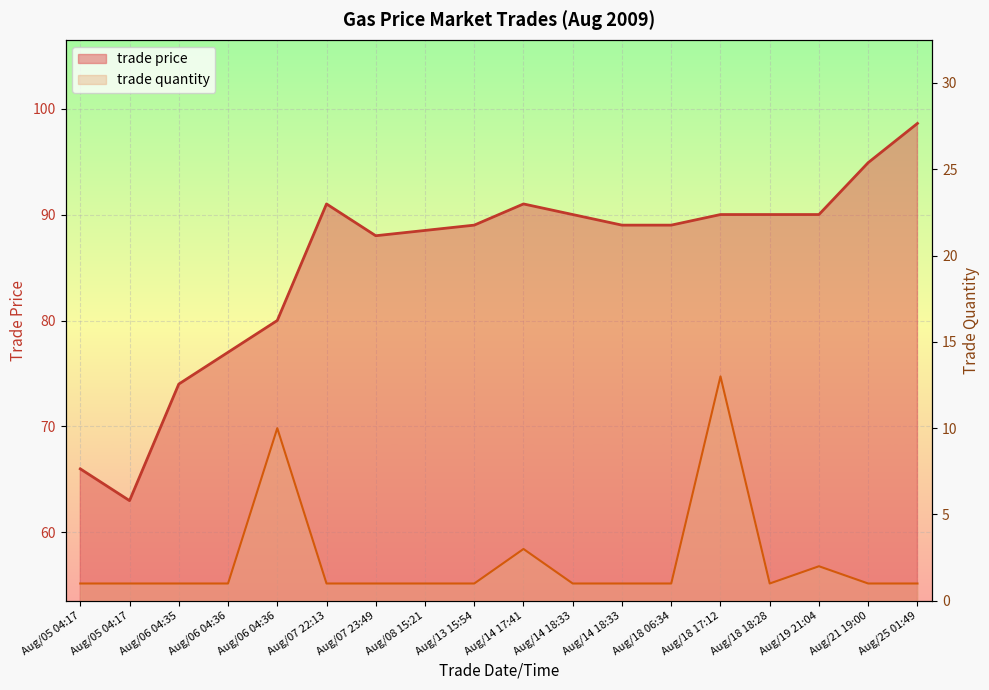

How many lines are shown in the chart?

2